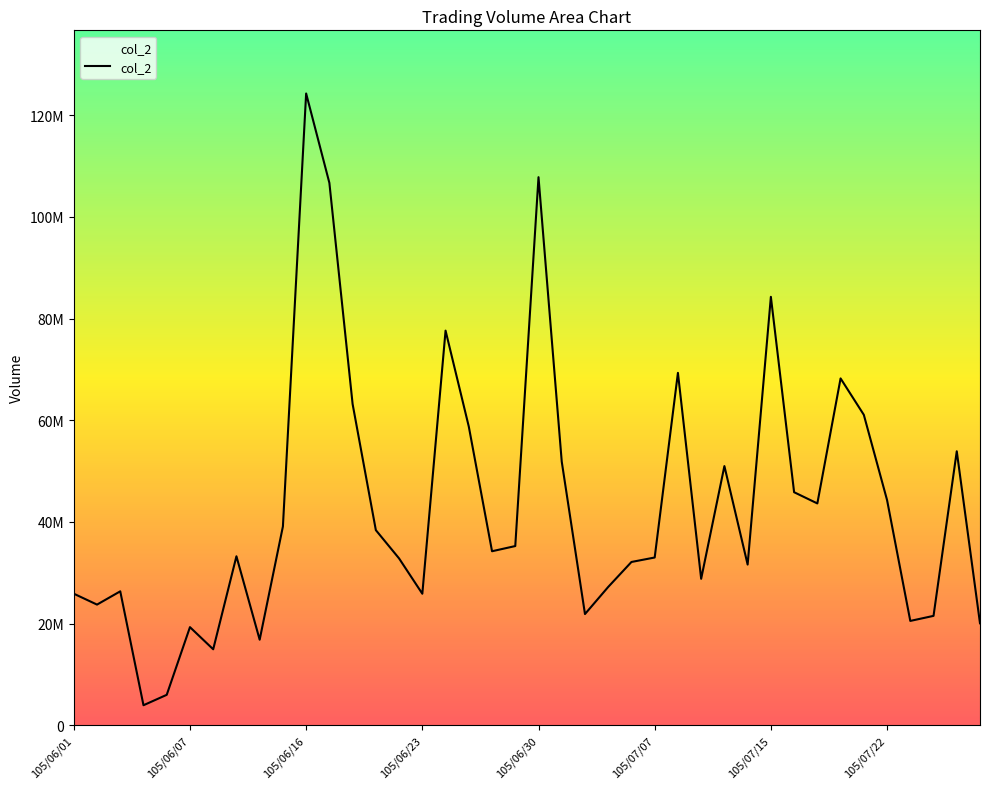

How many data points are less than 34220791?

20